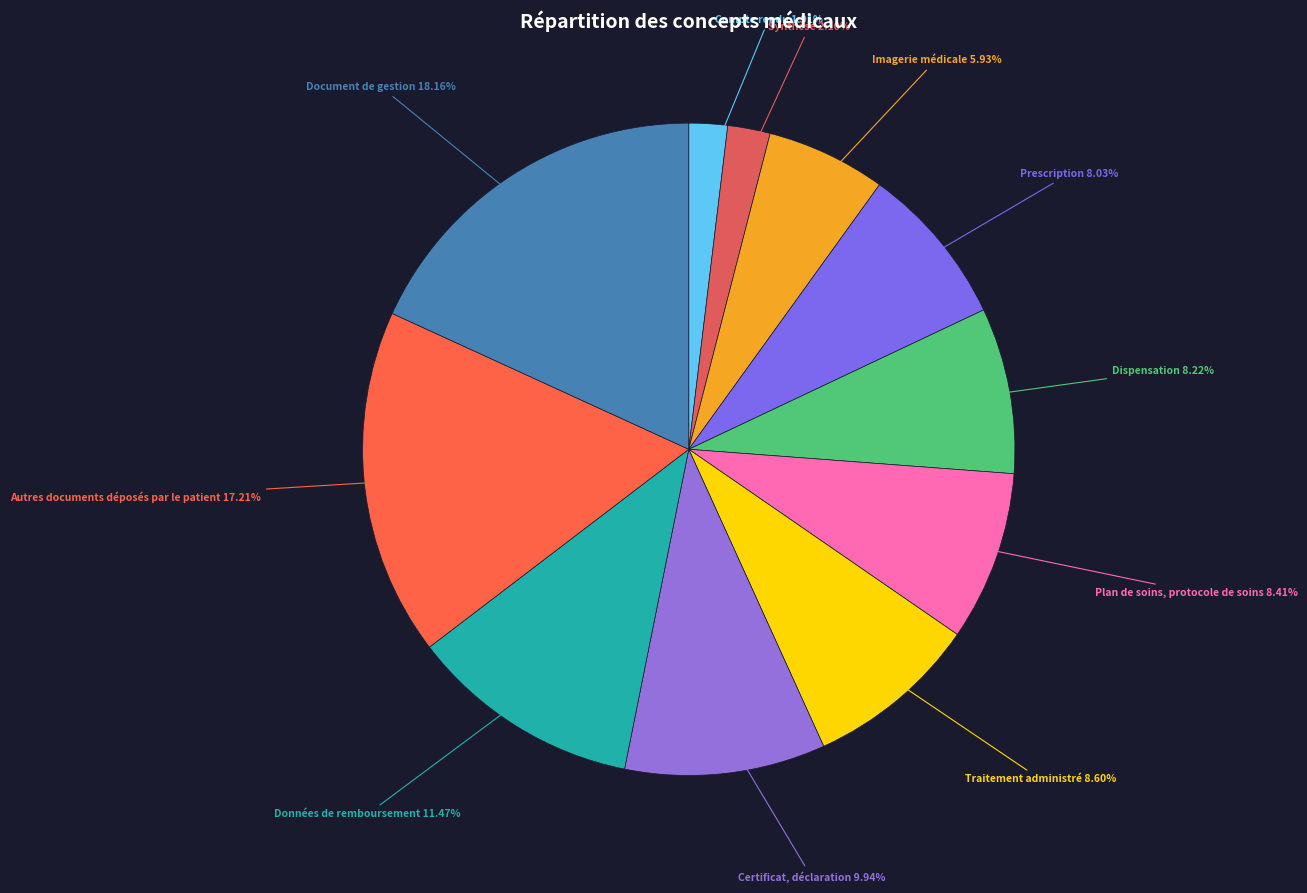

How many segments does this pie chart have?

11